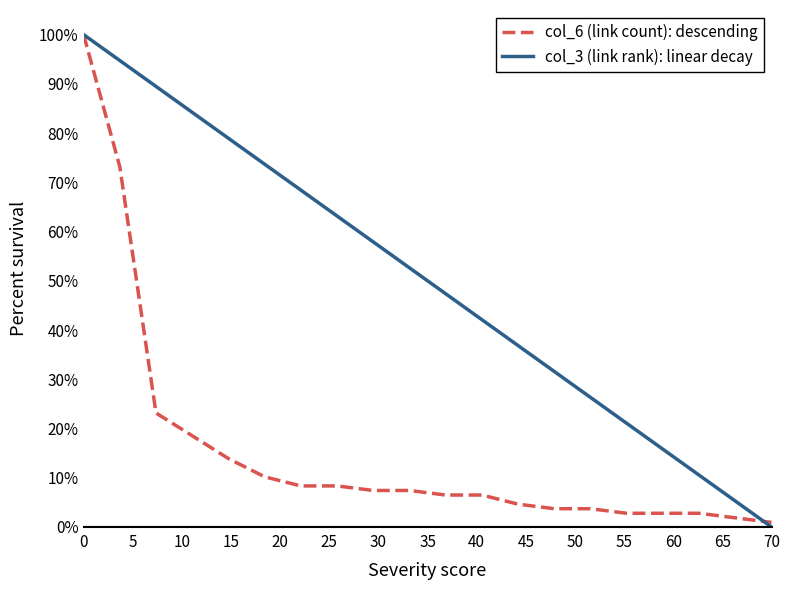

Which series has the largest total across all categories?

col_3 (link rank): linear decay